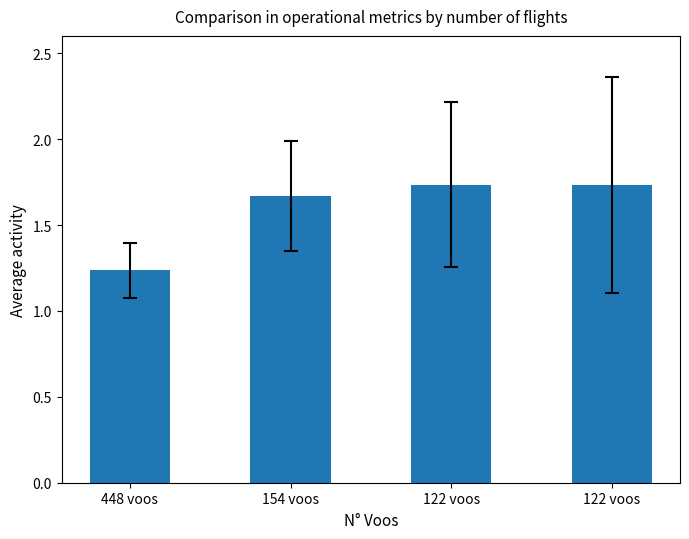

How many bars are there in total?

4